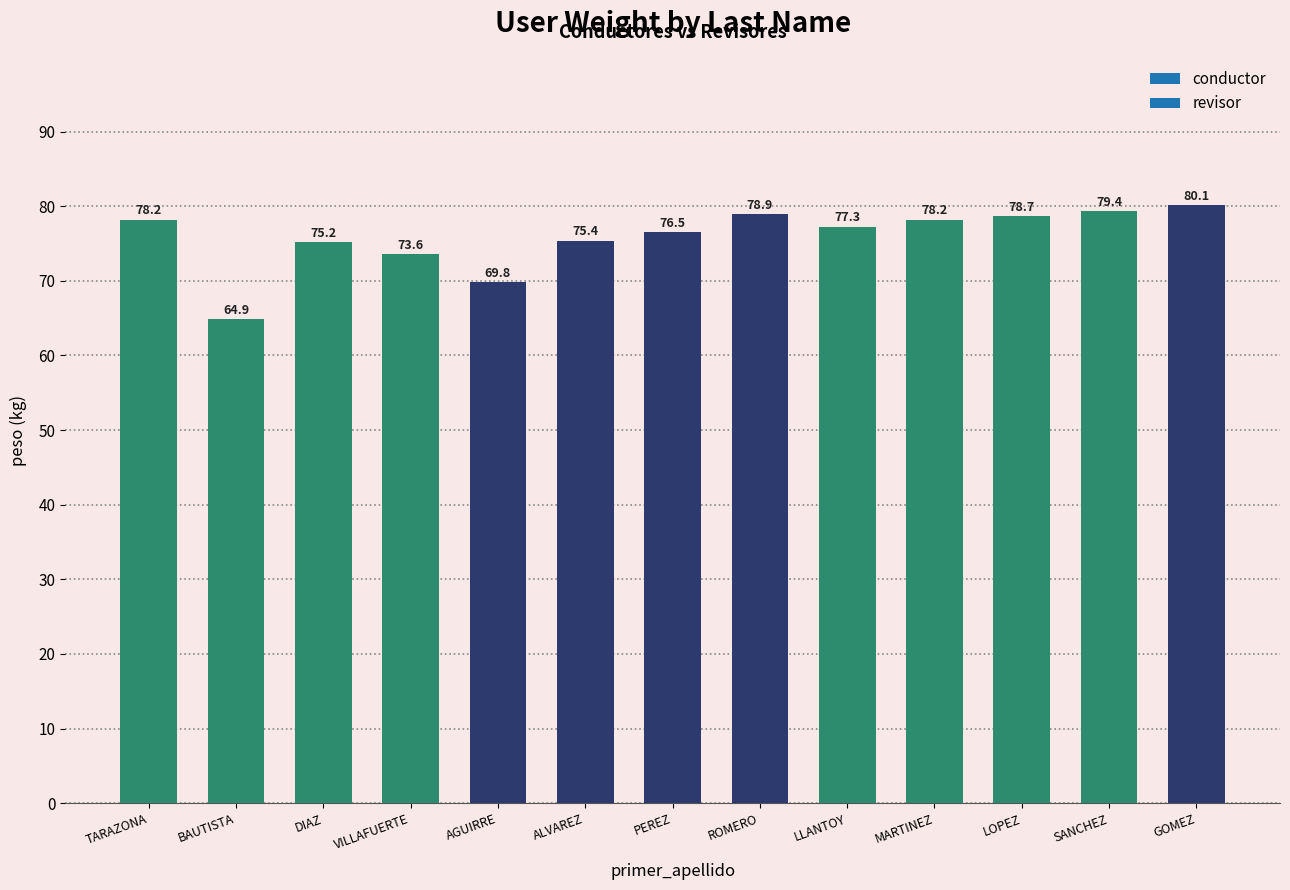

Where is the data nearest to the value 72?

VILLAFUERTE